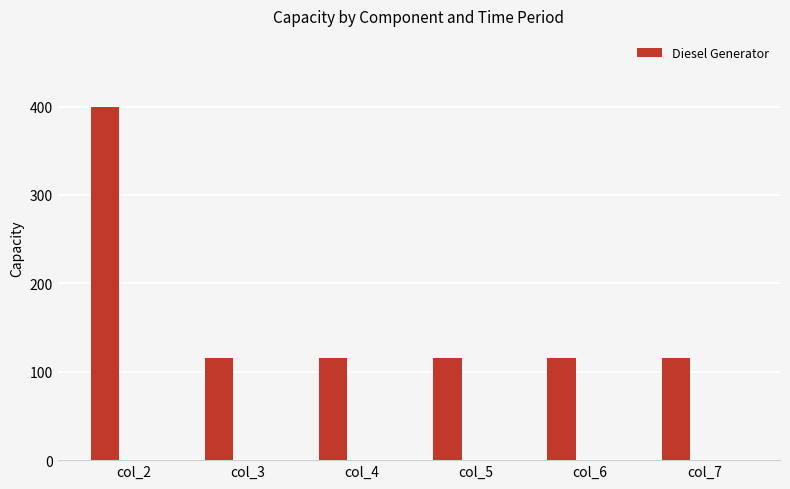

What is the average value?

163